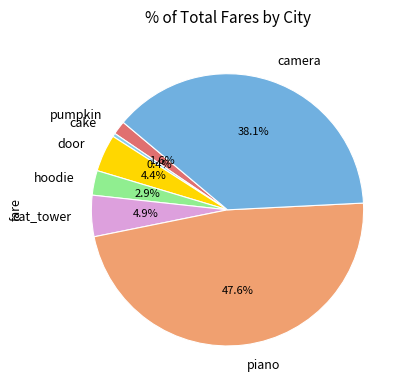

Do cat_tower and hoodie together represent more than half of the pie?

No